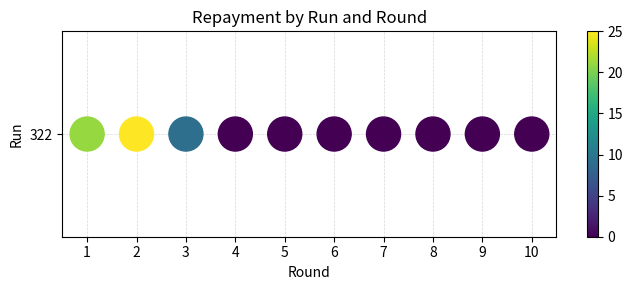

What is the sum of the values at 8 and 1?

21